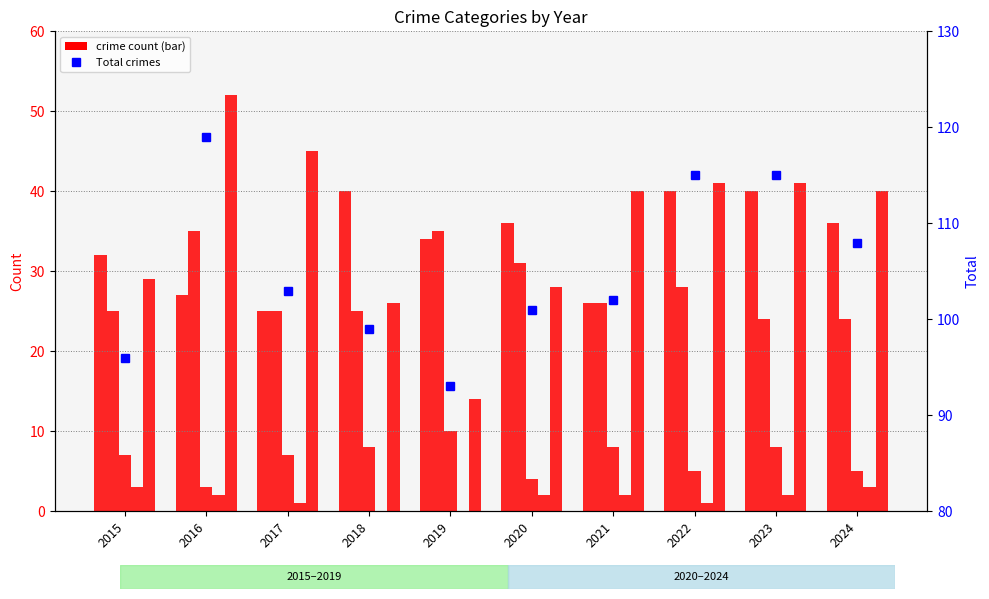

How many values in the Aggravated Assault series exceed 36?

3